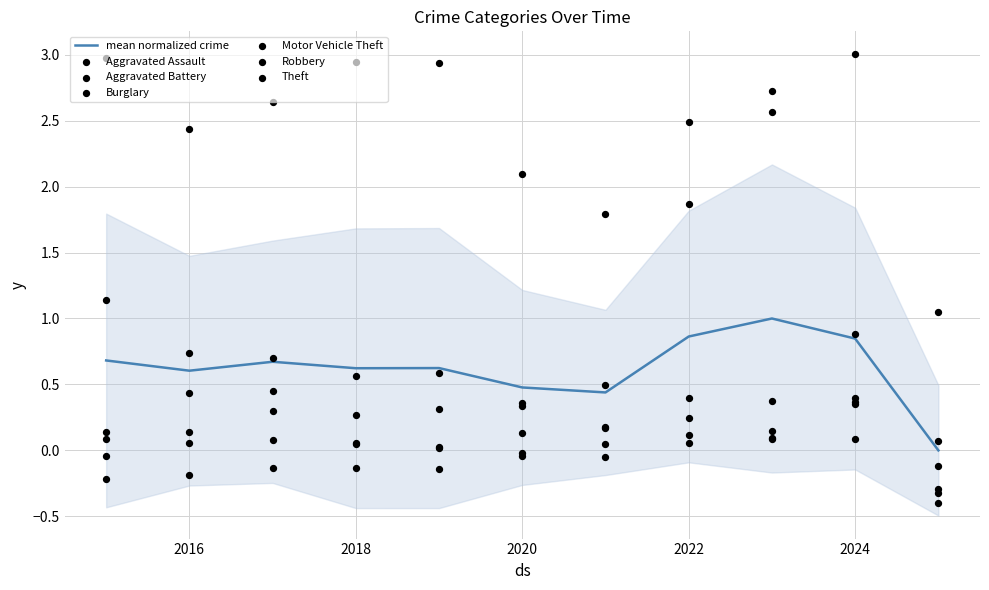

What is the total value across all series at 2024?

5.1